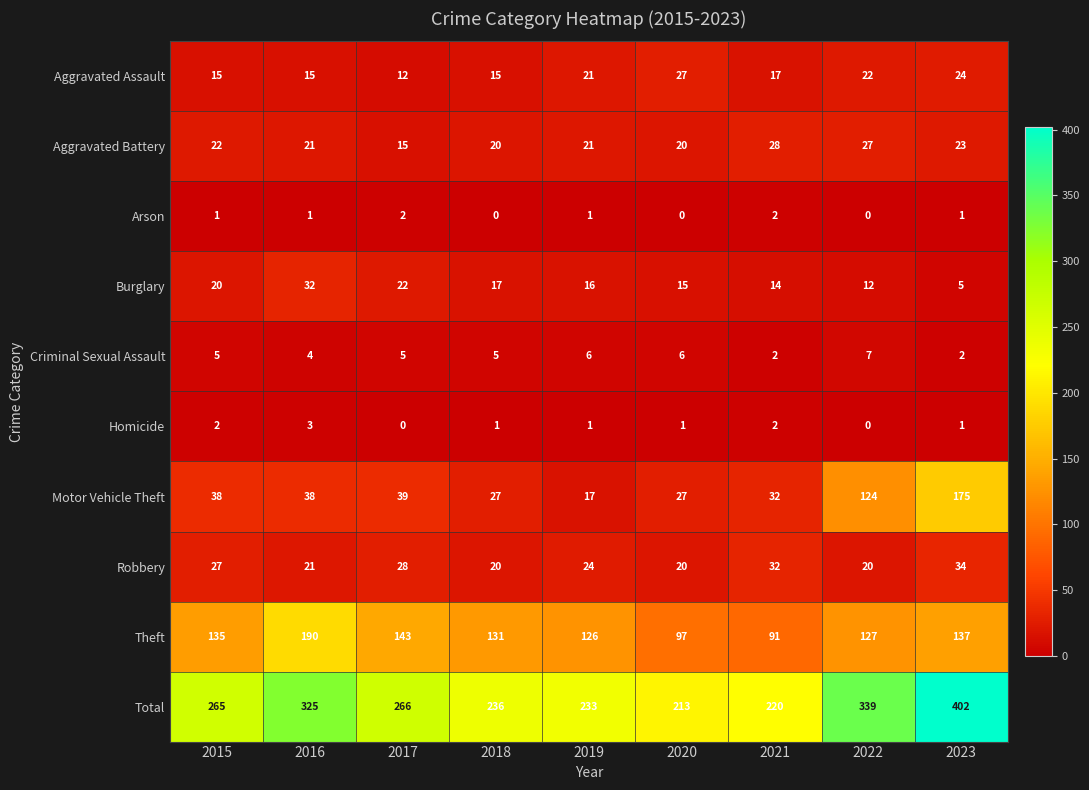

Count the Homicide values in the range 1 to 2.

6